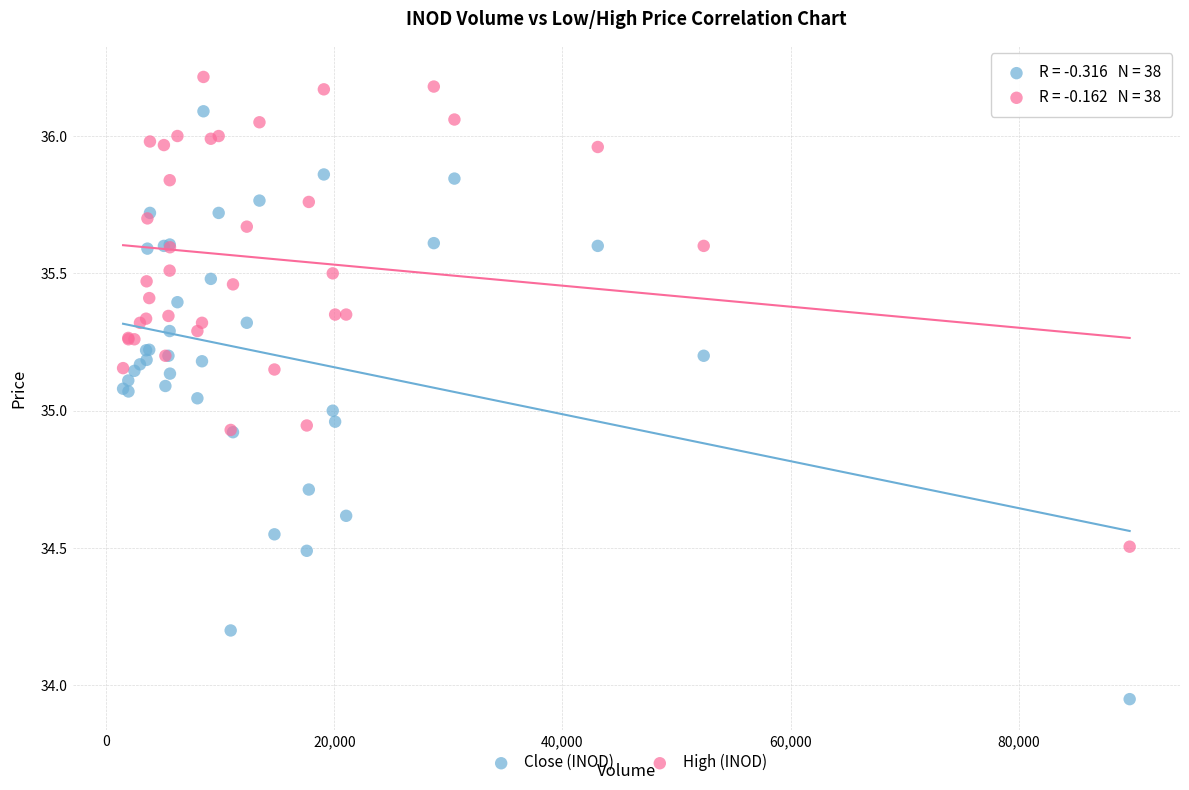

Which series contains the lowest Y value?

Close (INOD)